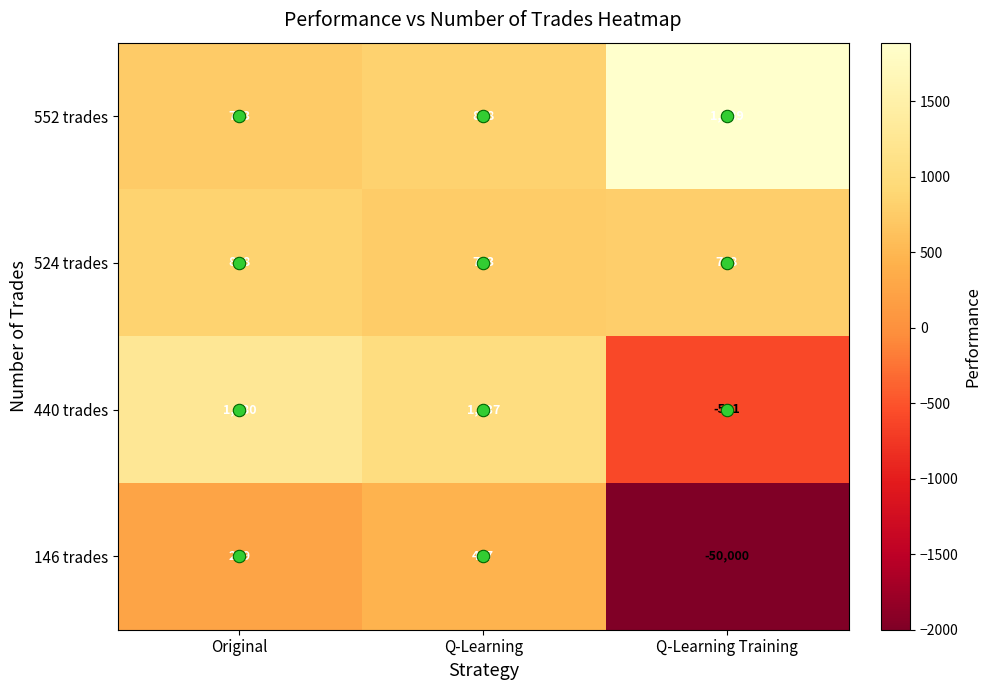

What is the sum of all 146 trades values?

-49284